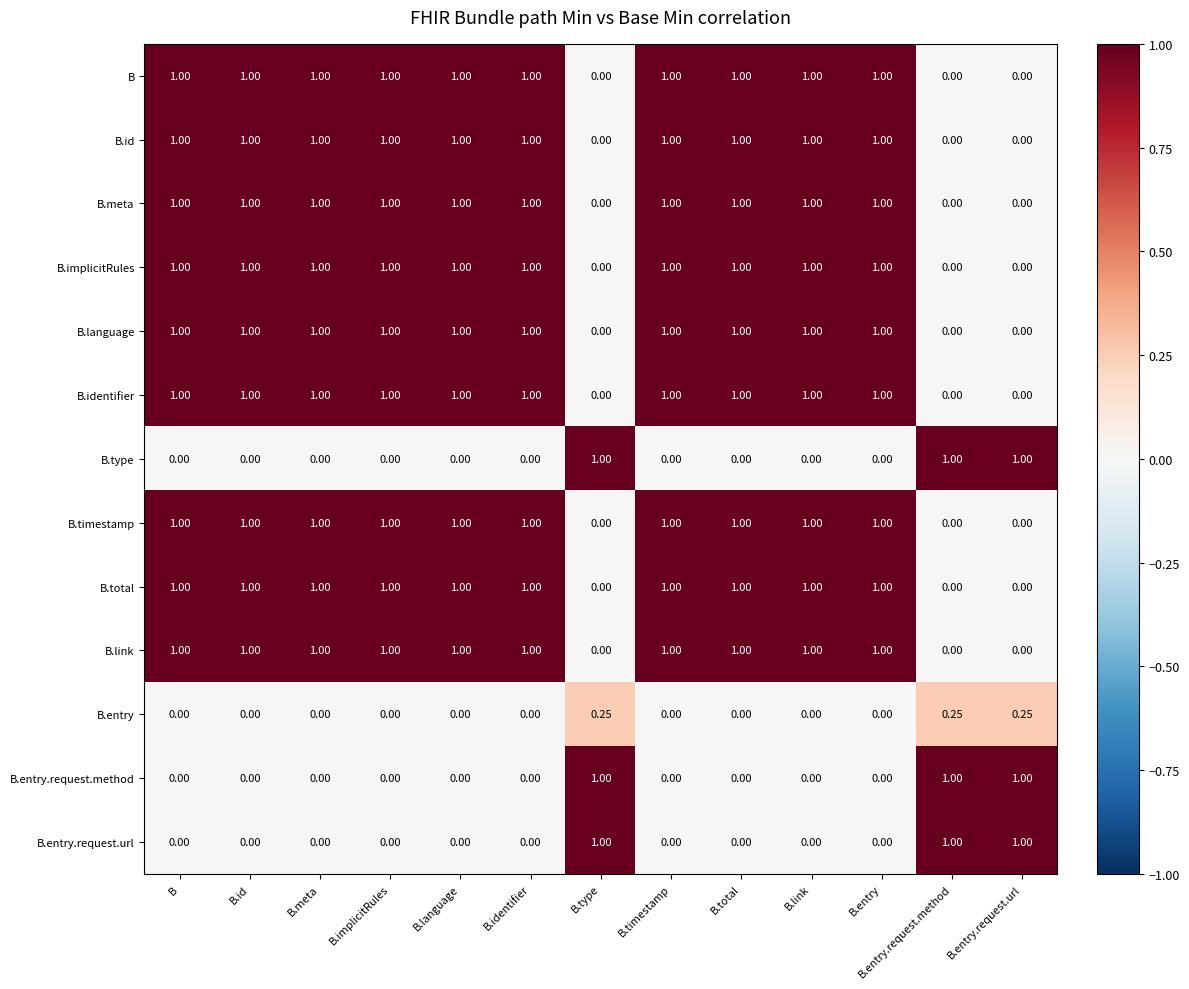

Is the value of B.implicitRules at B.id greater than the value of B.entry at B.language?

Yes